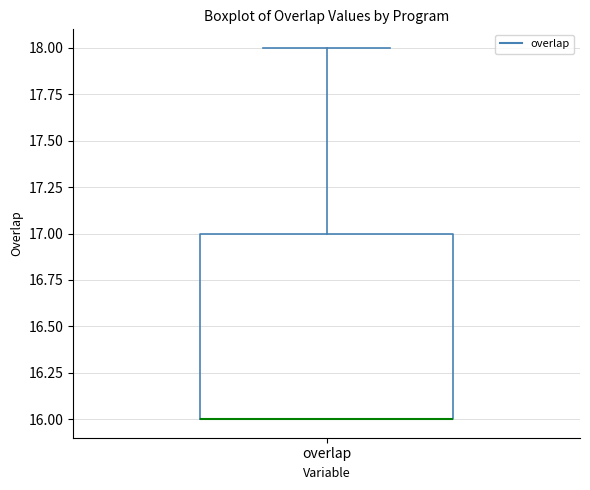

Read this box plot against the y-axis: the position of the median line, the range covered by the box, and the ends of both whiskers. The values are not printed on the chart, so give them approximately, as read against the axis.

median 16 (drawn on the box's lower edge), box 16 to 17, whiskers 16 to 18